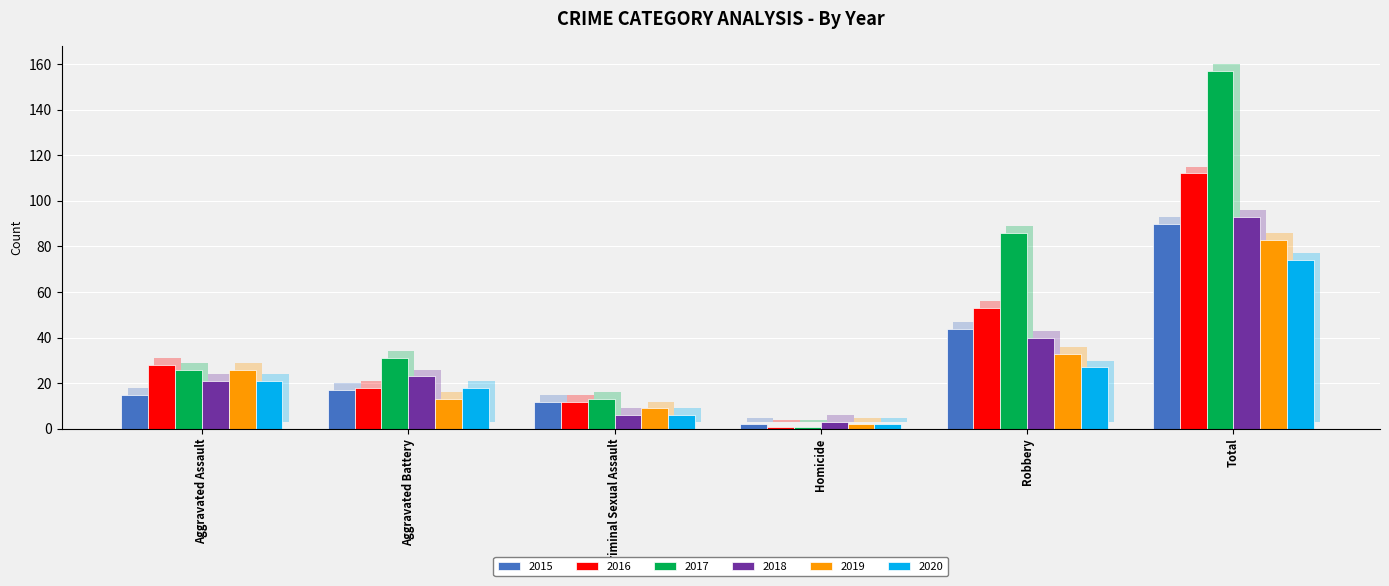

What is the spread (max minus min) of values at Homicide?

2